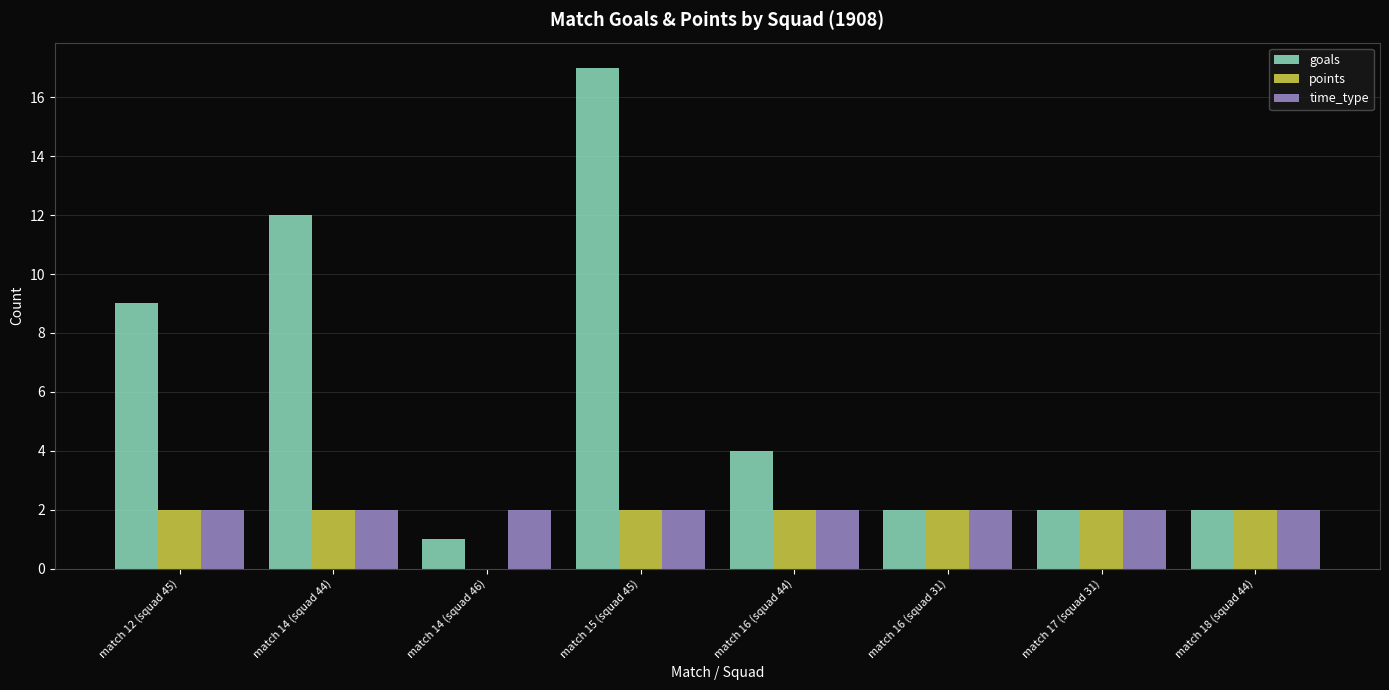

How many data points does each series have?

8